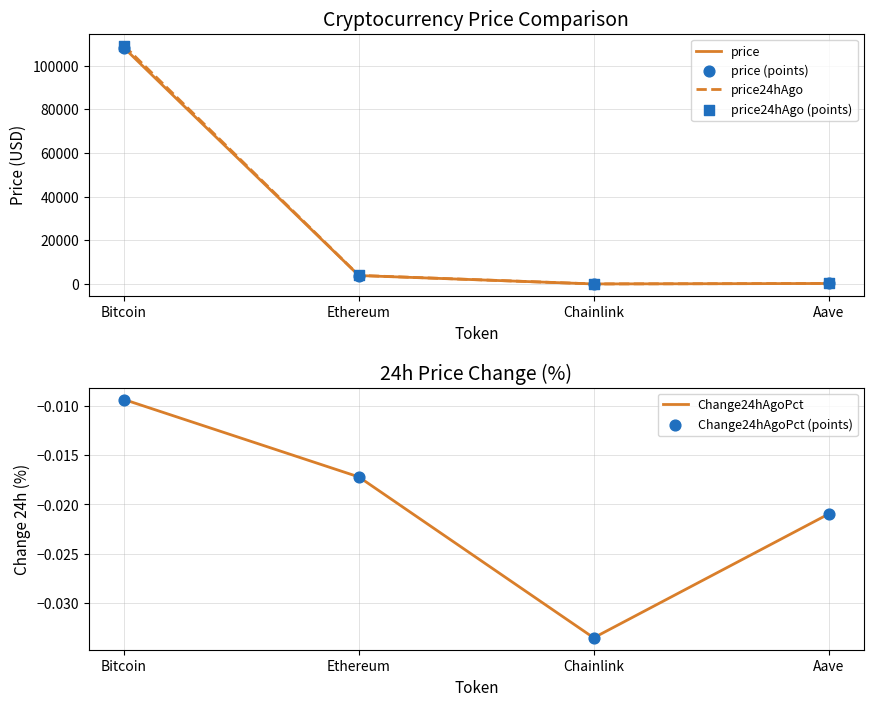

What is the total value across all series at Chainlink?

71.5